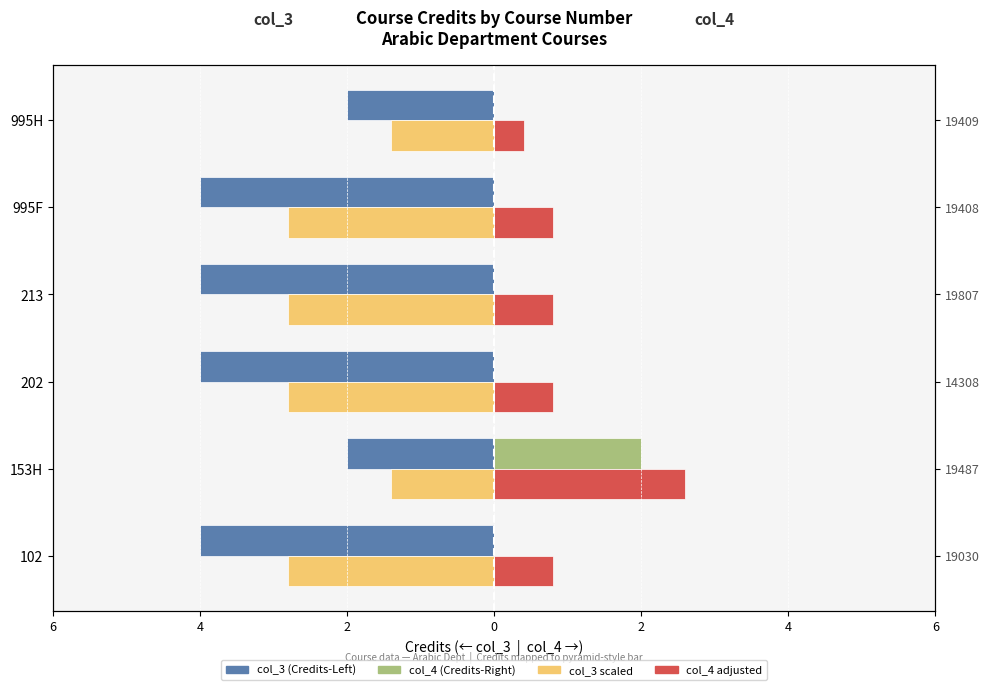

What is the difference between the maximum and minimum values in the col_4 adjusted series?

2.2